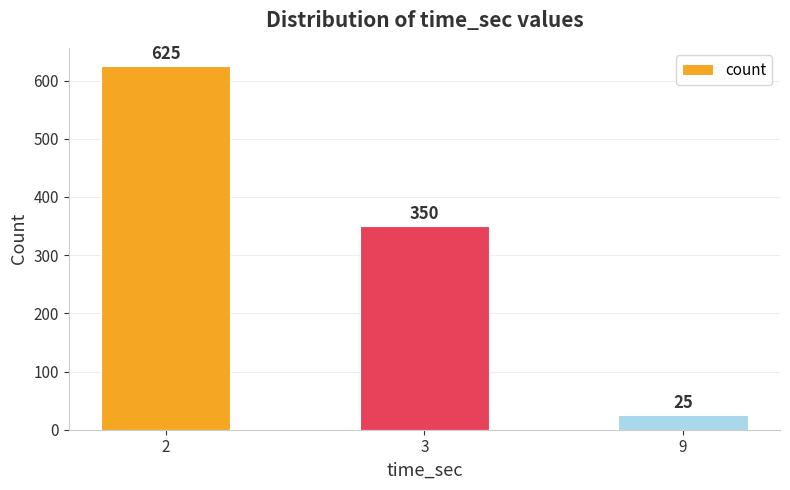

Reading left to right, list all the values displayed in this chart.

2=625	3=350	9=25